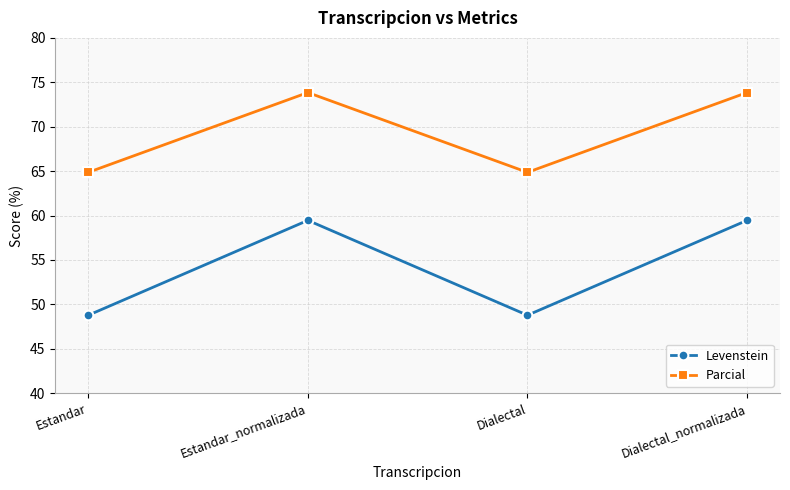

At which category does Parcial reach its first local valley?

Dialectal